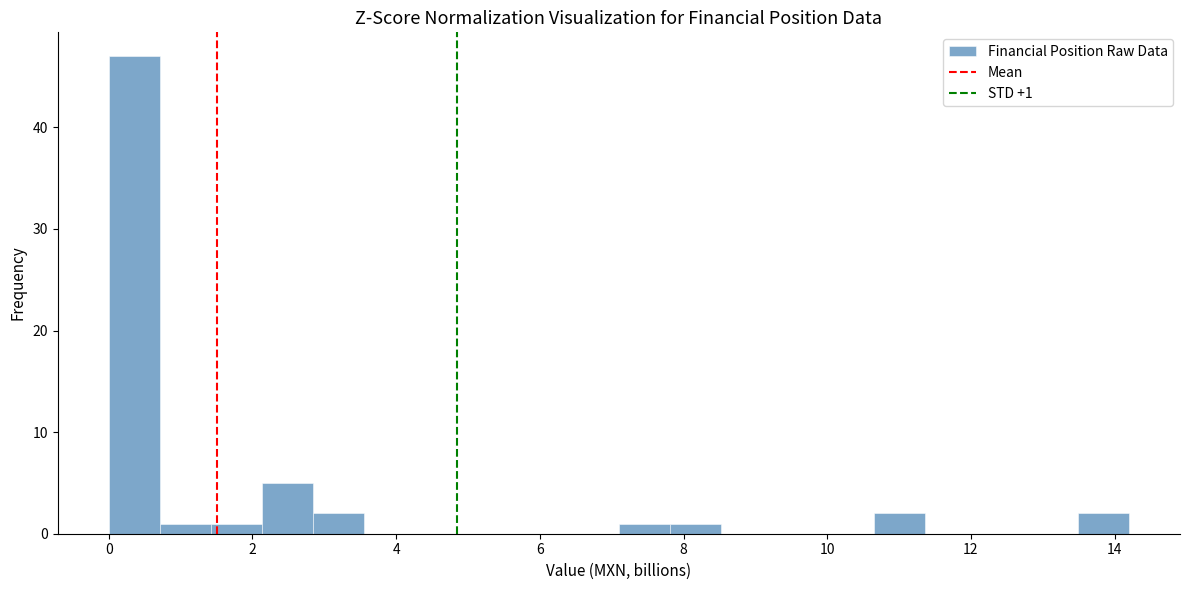

Around what value on the x-axis is the tallest bar? Give the approximate position of its centre, as read against the axis.

0.4